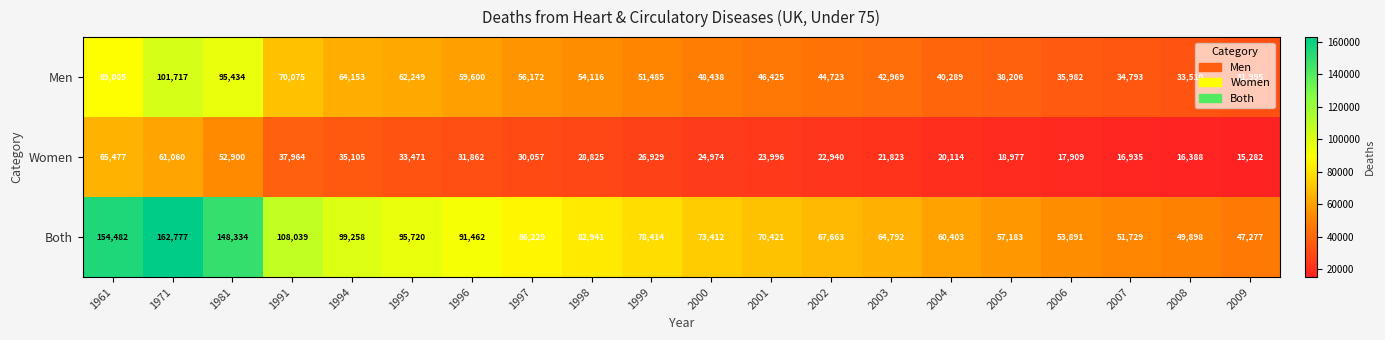

Rank the series by their average value, from lowest to highest.

Women, Men, Both